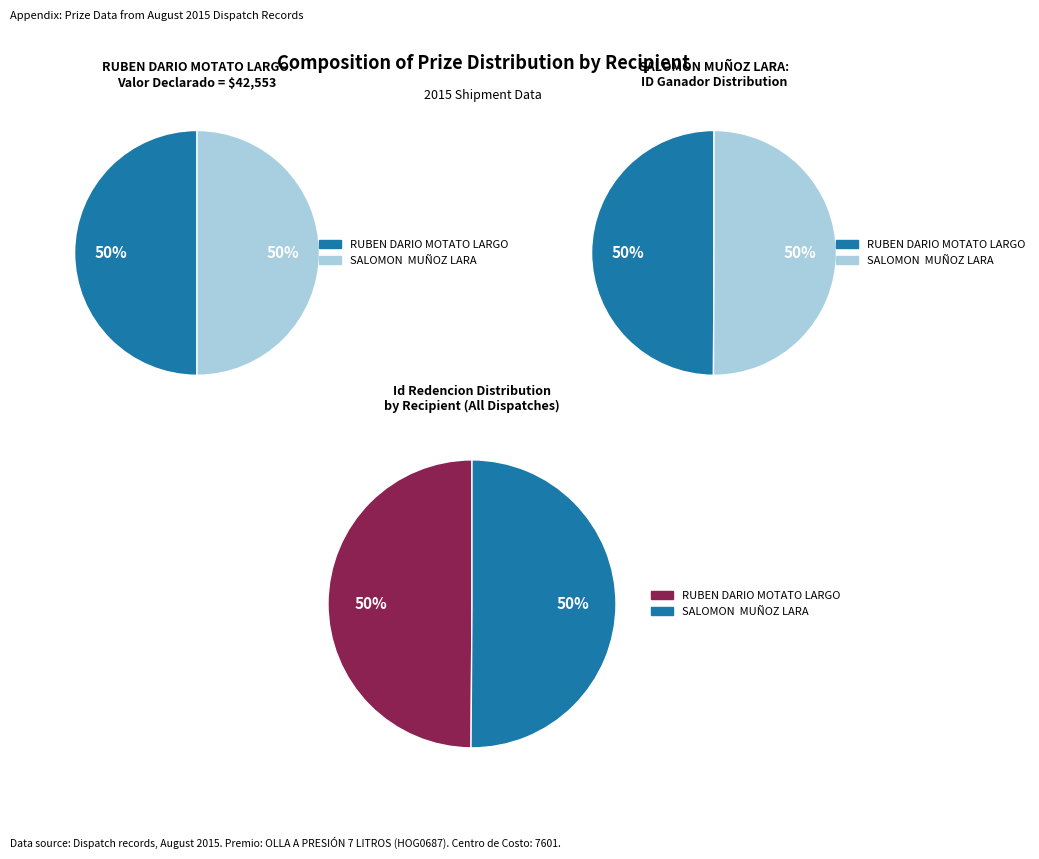

How many slices are in this pie chart?

2